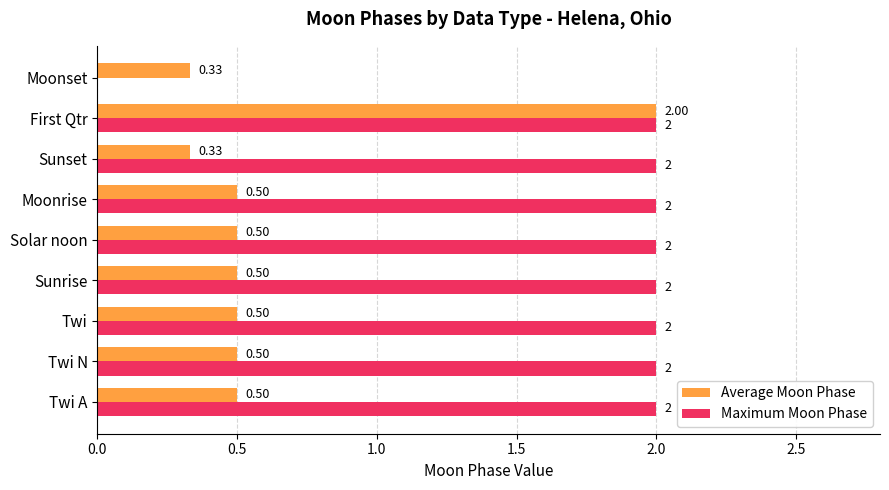

Which series changed the most between Twi and Moonset?

Maximum Moon Phase